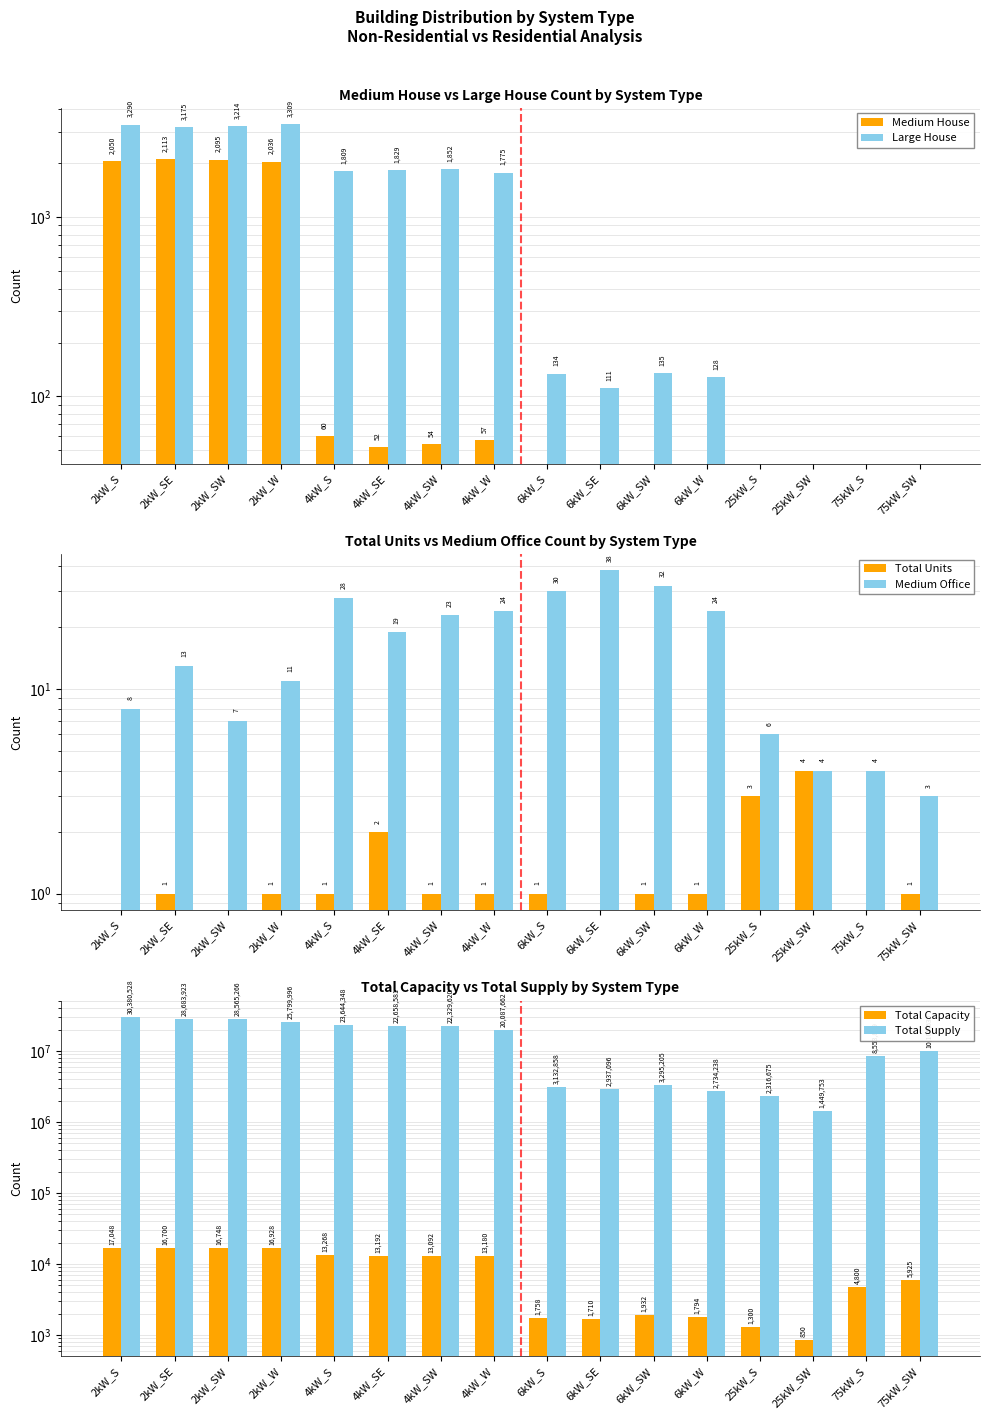

True or false: Medium House has a value of 1328 at 2kW_W.

False